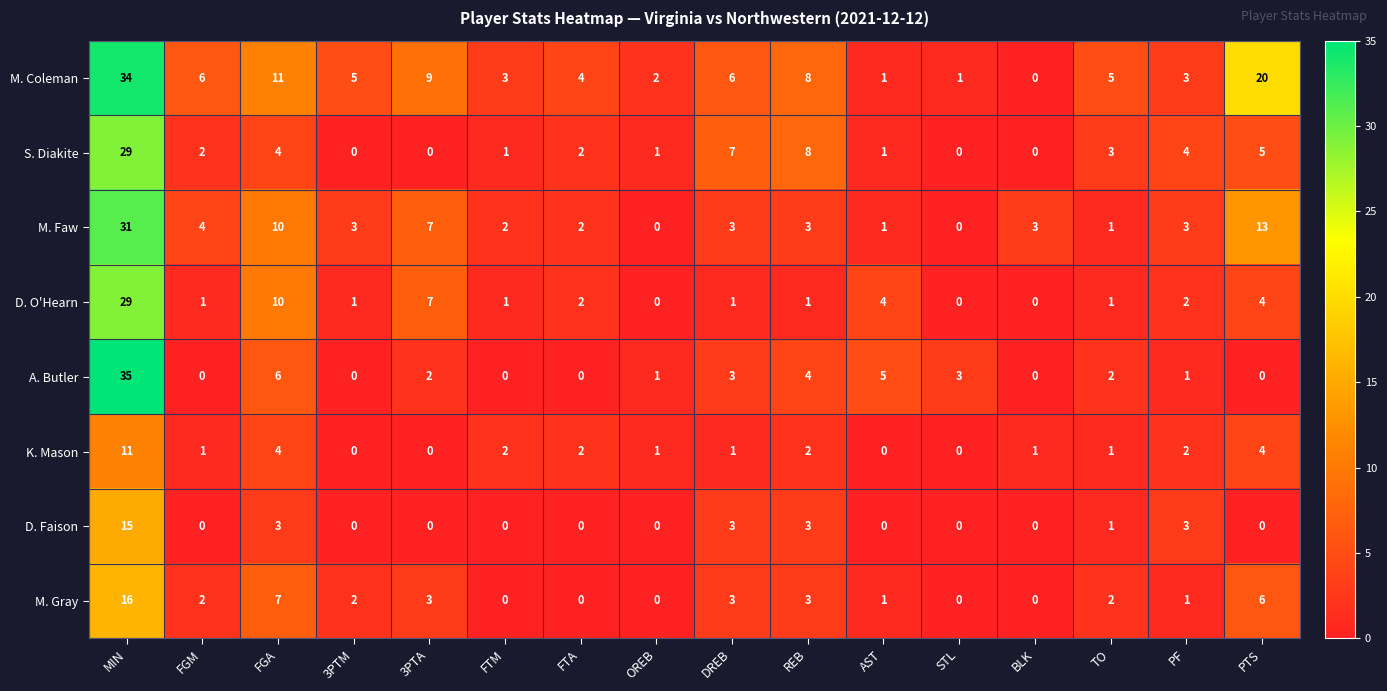

At which label does D. O'Hearn reach its peak?

MIN